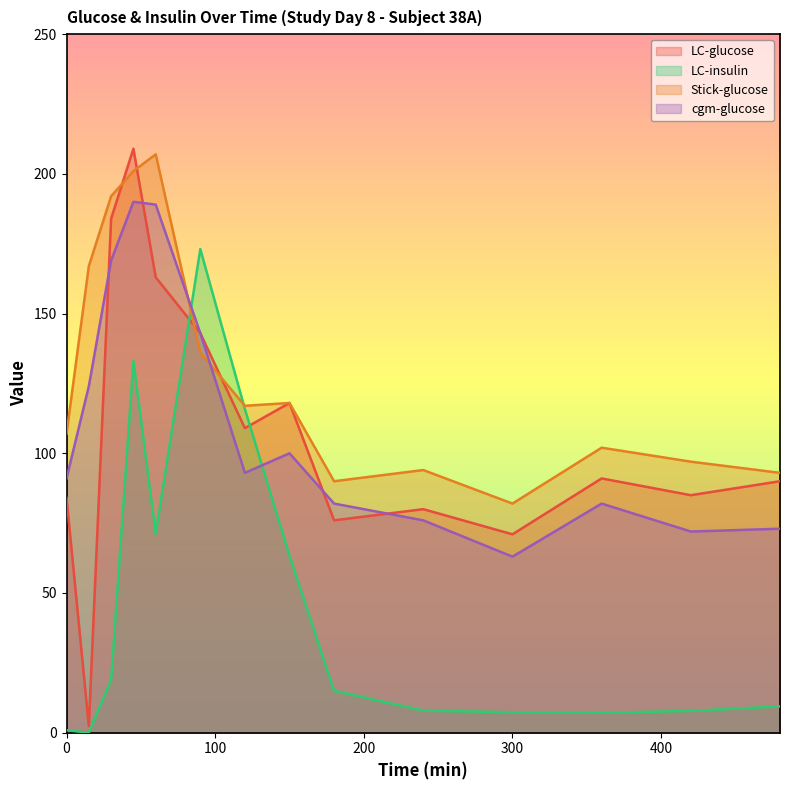

After their last crossing, which series has the higher values: LC-glucose or LC-insulin?

LC-glucose